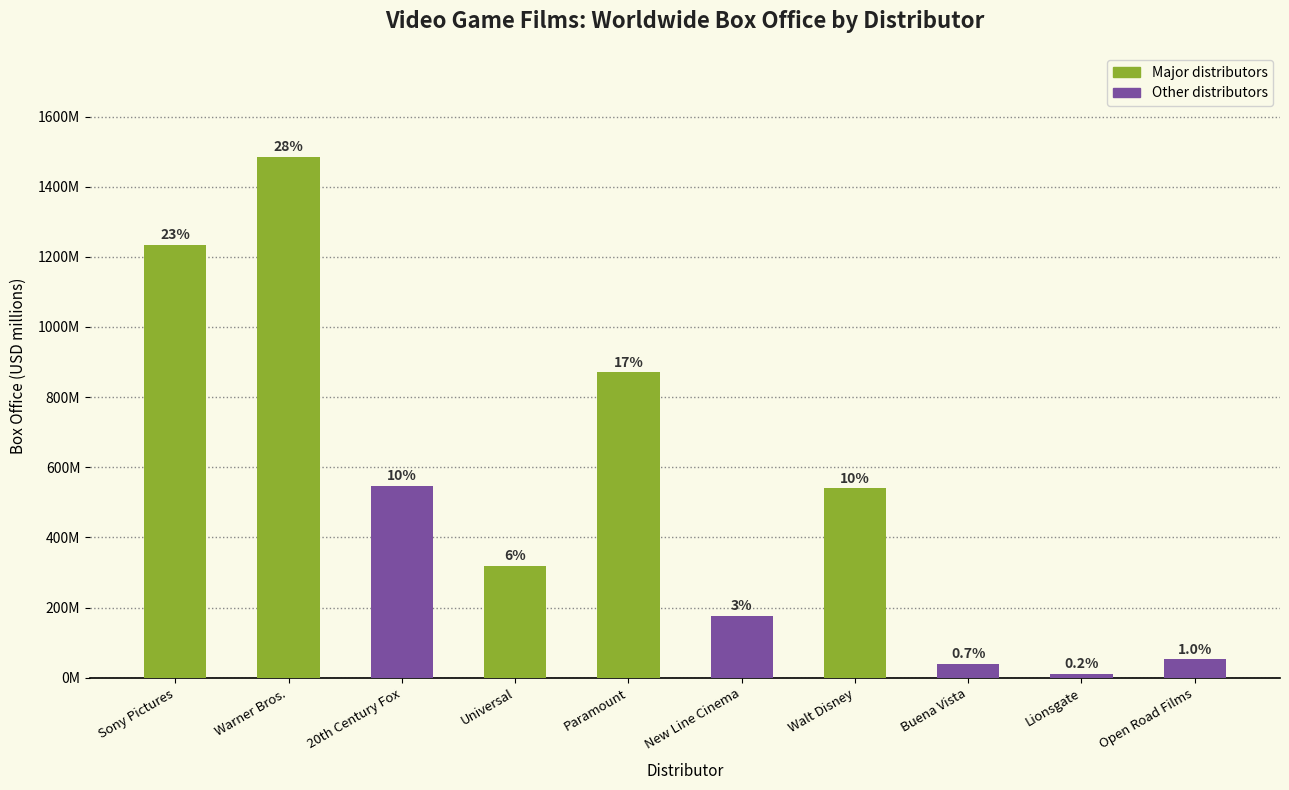

Rank the categories by value from lowest to highest.

Lionsgate, Buena Vista, Open Road Films, New Line Cinema, Universal, Walt Disney, 20th Century Fox, Paramount, Sony Pictures, Warner Bros.